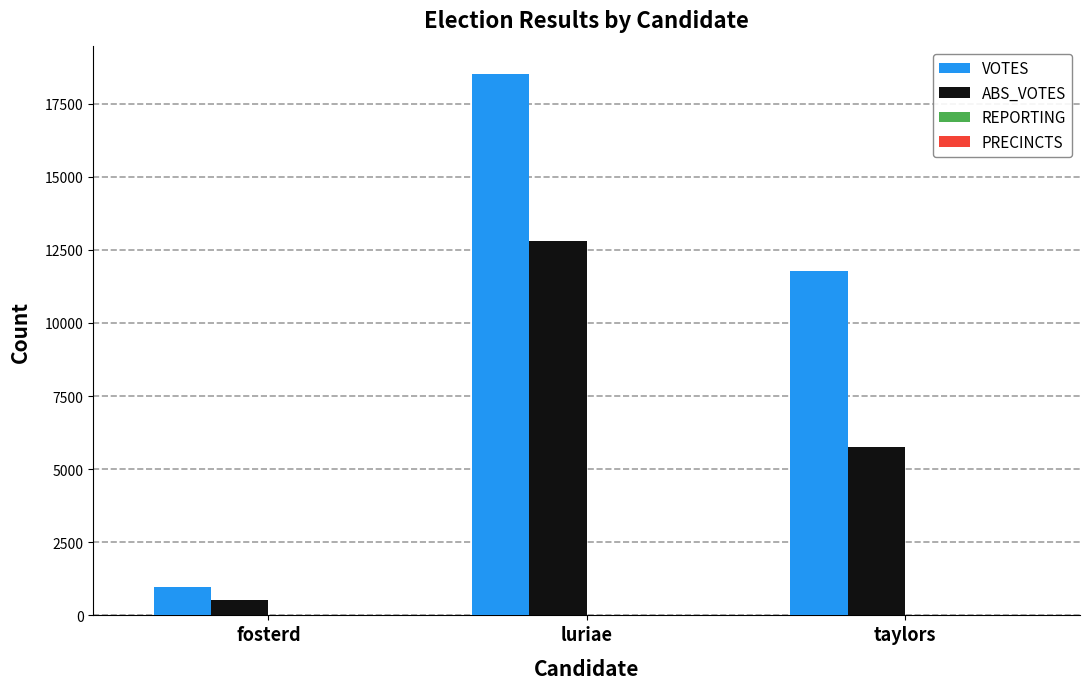

At which category is the sum across all series the highest?

luriae